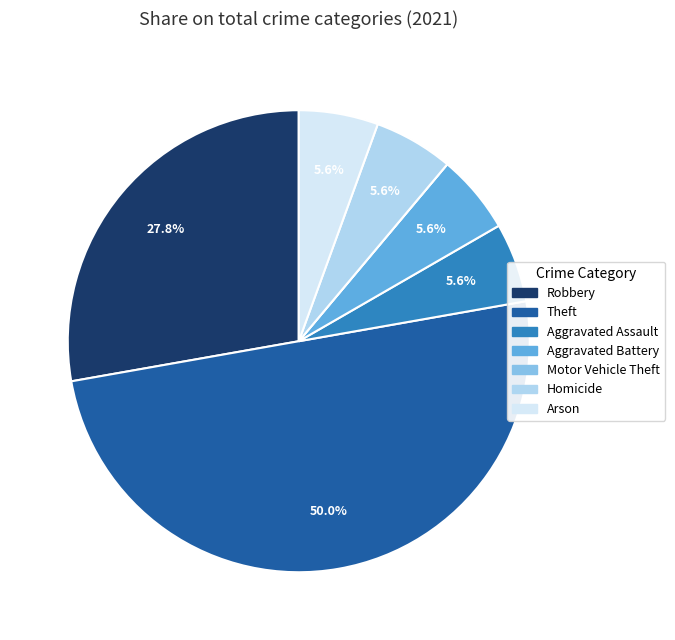

True or false: Arson accounts for 18% of the total.

False